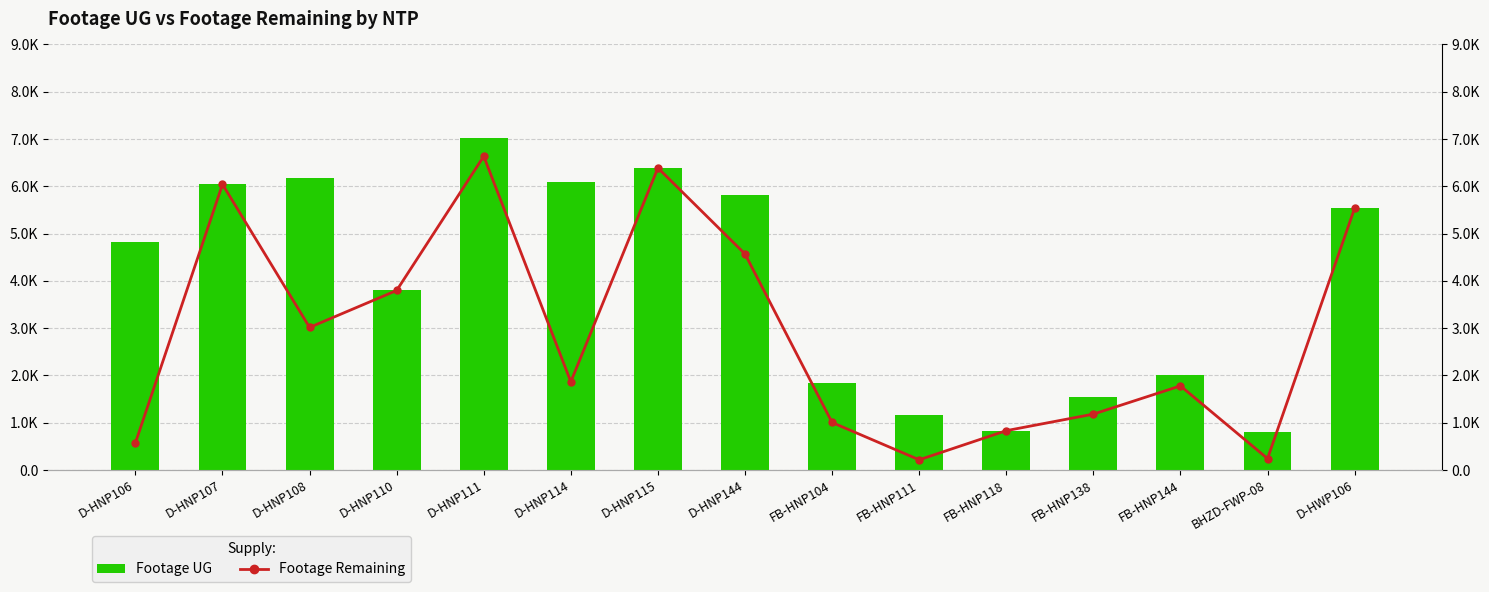

How many series are shown in this chart?

2